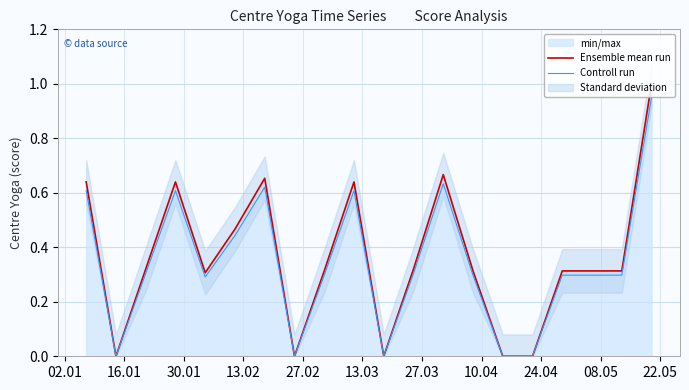

What is the greatest value displayed?

1.0